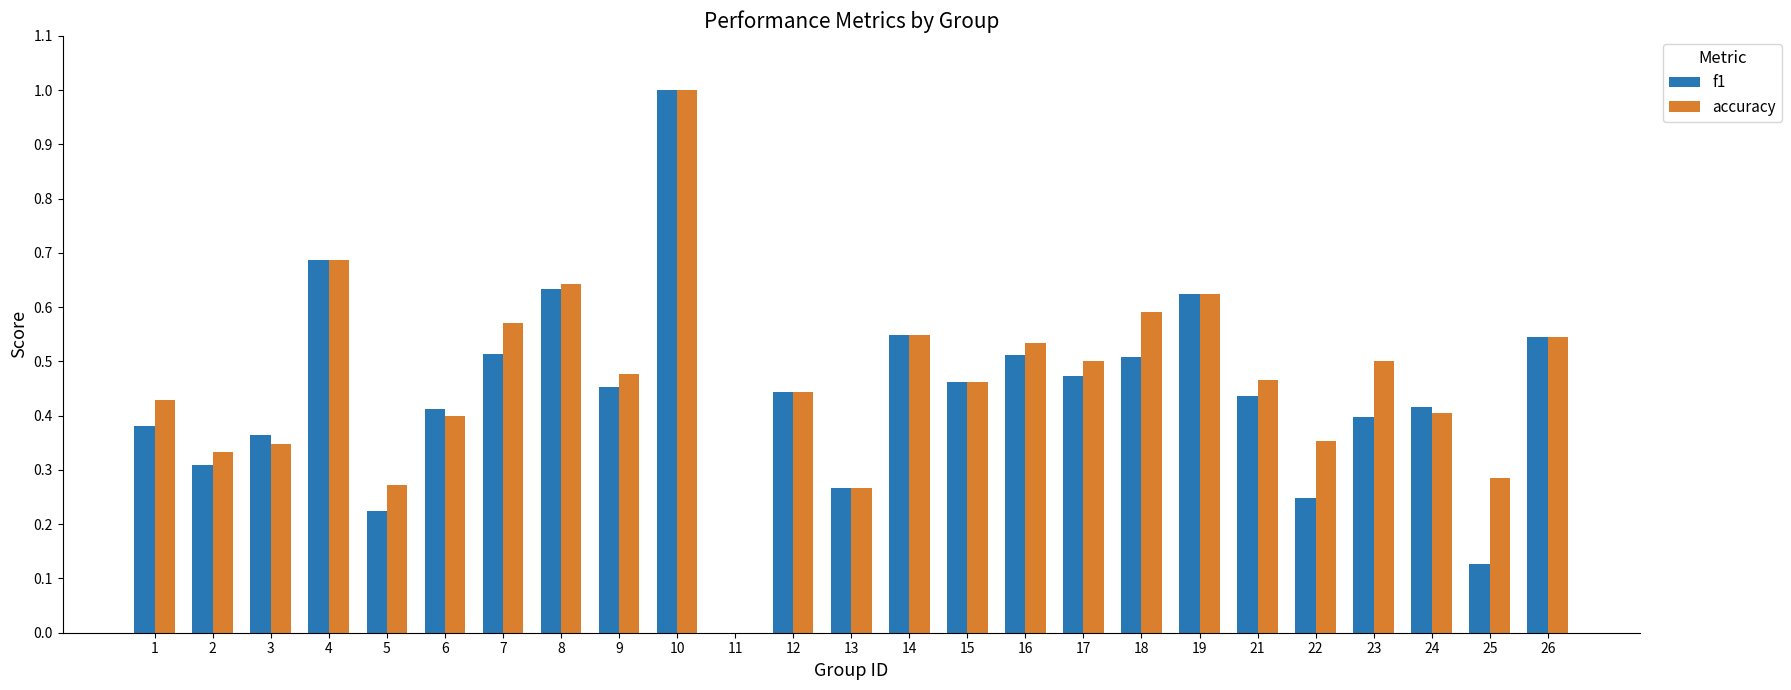

What is the maximum value shown in the chart?

1.0